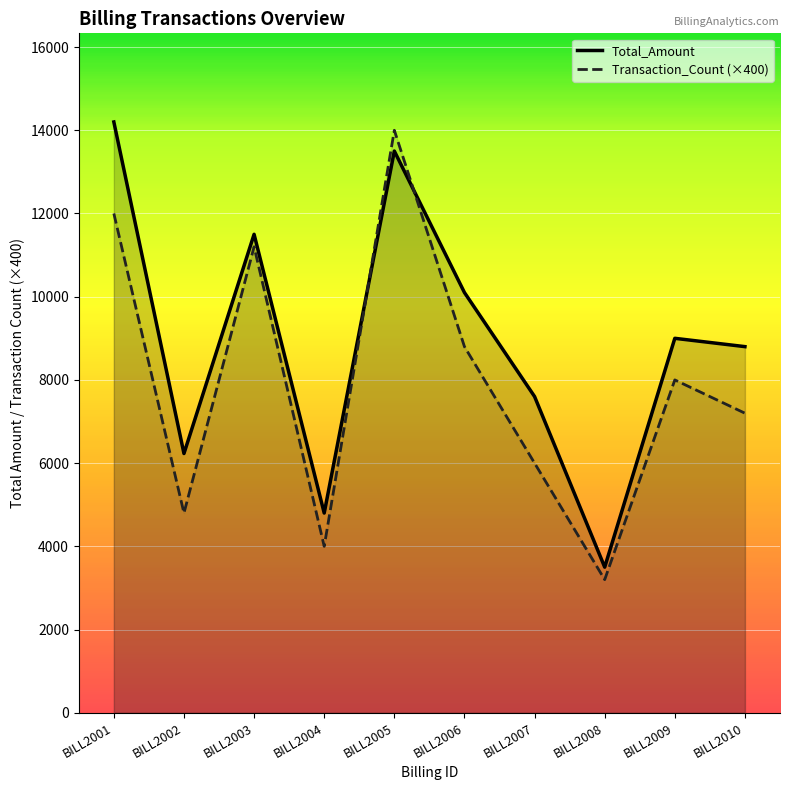

Which series has the largest total across all categories?

Total_Amount